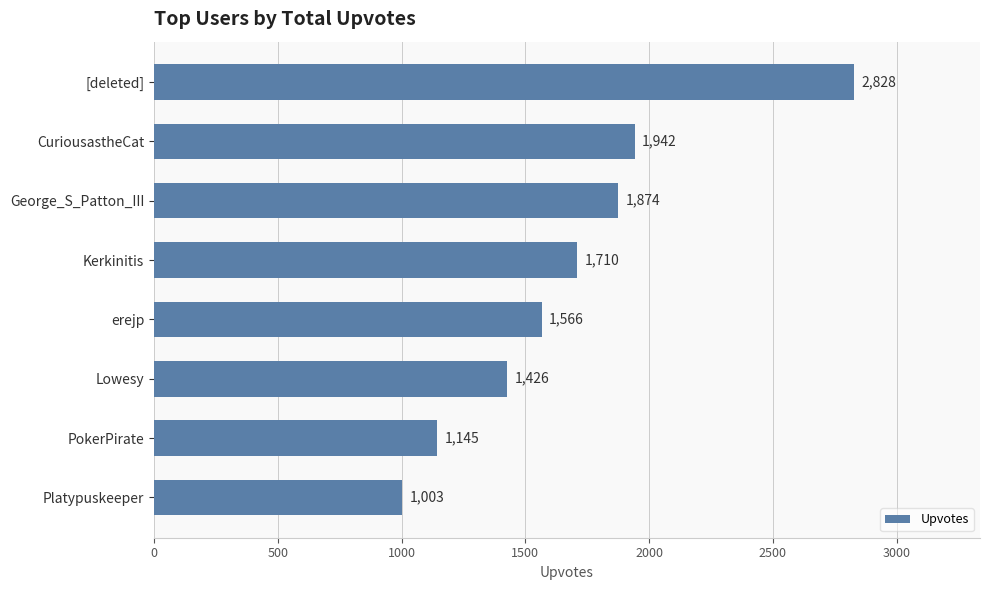

What is the ratio of the value at George_S_Patton_III to the value at CuriousastheCat?

1.0